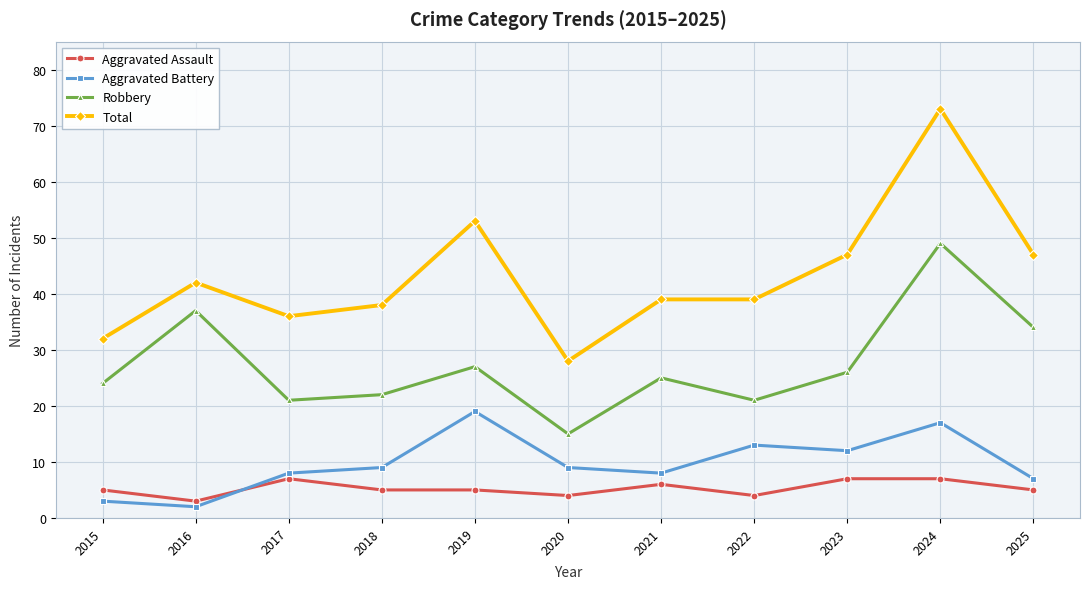

What is the difference between the highest and lowest values at 2018?

33